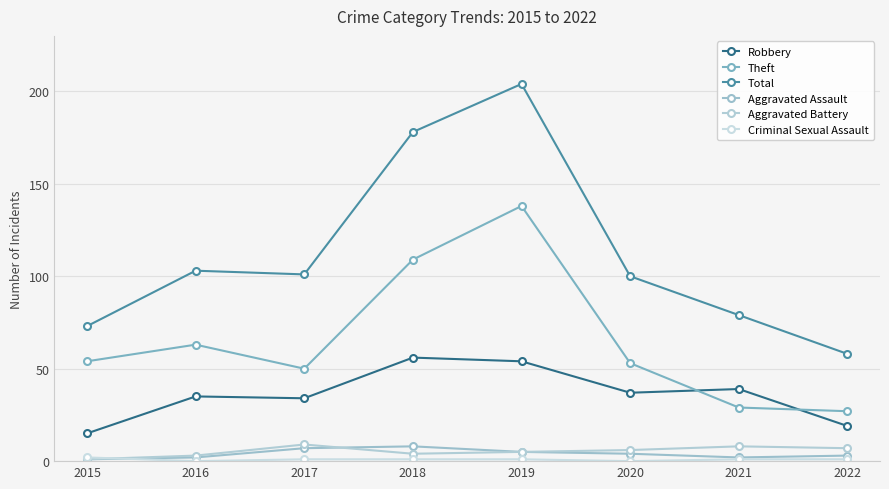

Is this an area chart (filled region under the line)?

No